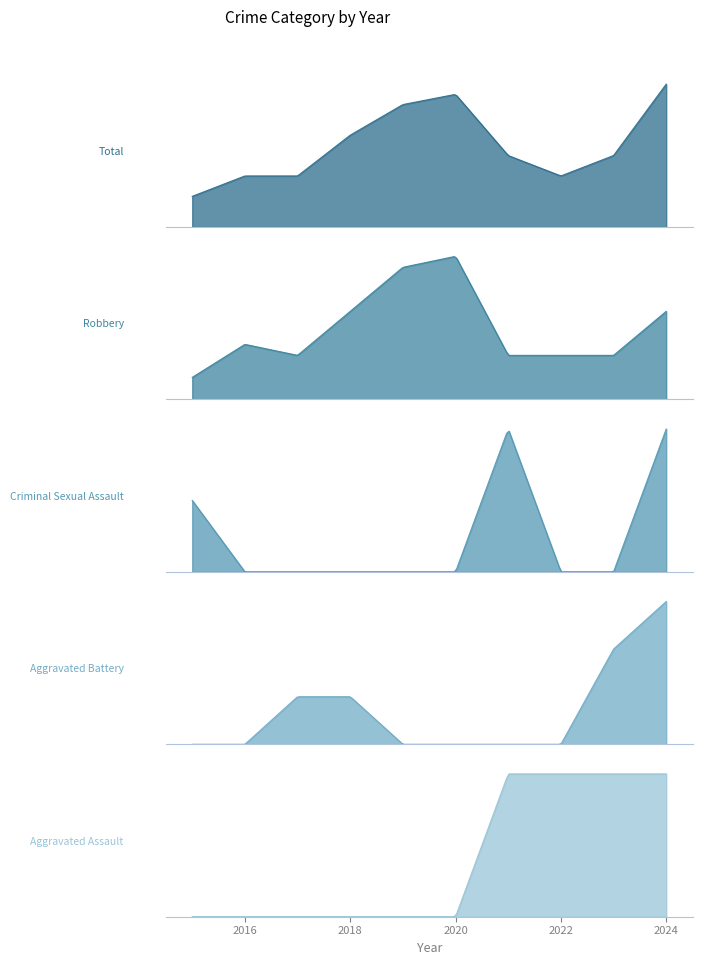

Reading right to left, list all the values displayed in this chart.

Aggravated Assault: 1	1	1	1	0	0	0	0	0	0
Aggravated Battery: 3	2	0	0	0	0	1	1	0	0
Criminal Sexual Assault: 2	0	0	2	0	0	0	0	0	1
Robbery: 8	4	4	4	13	12	8	4	5	2
Total: 14	7	5	7	13	12	9	5	5	3